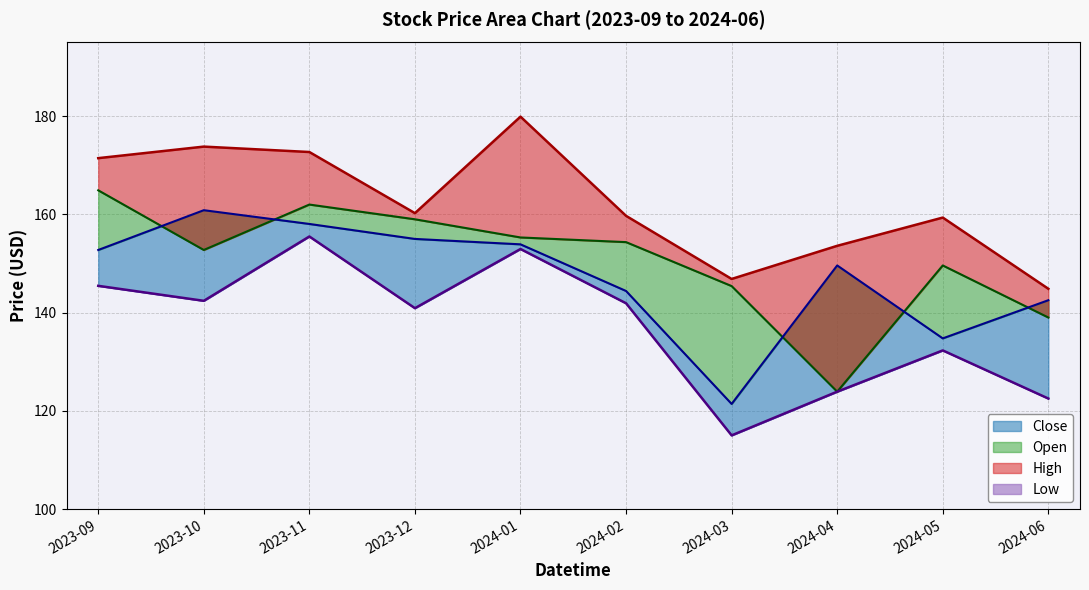

What is the minimum value shown in the chart?

115.0